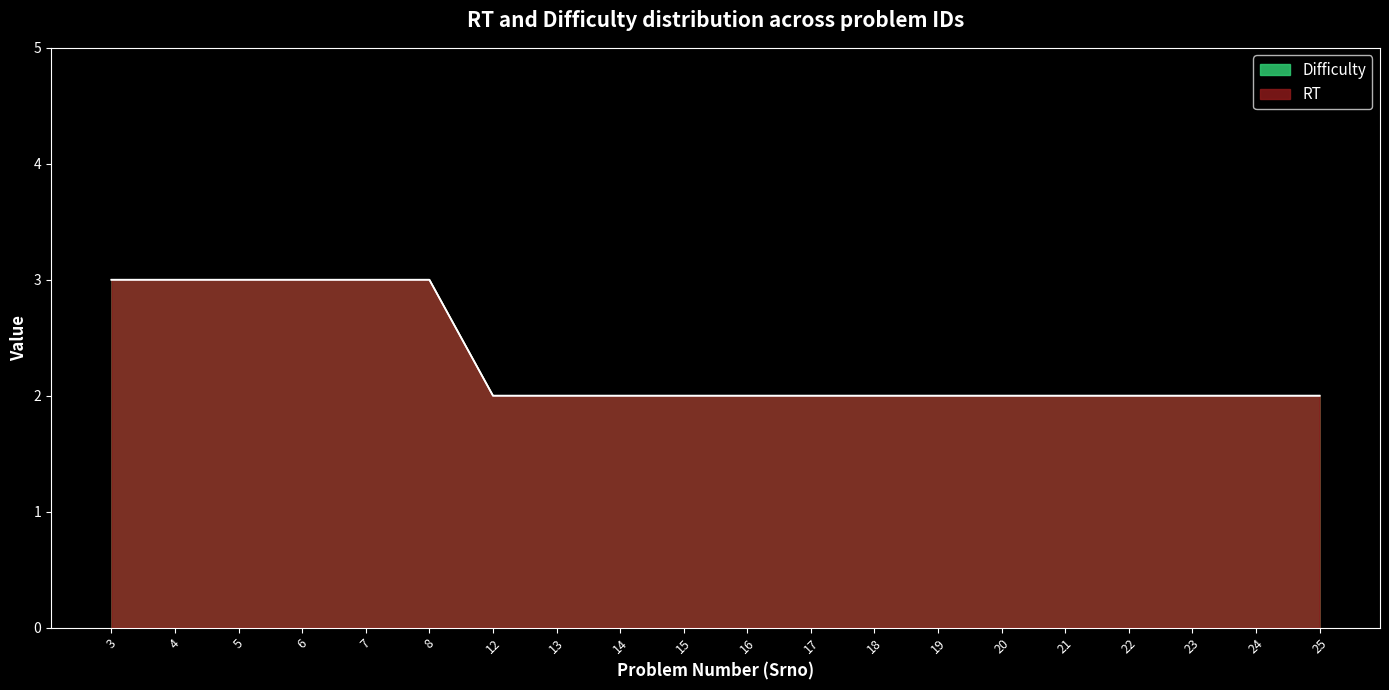

Count the number of categories in the chart.

20